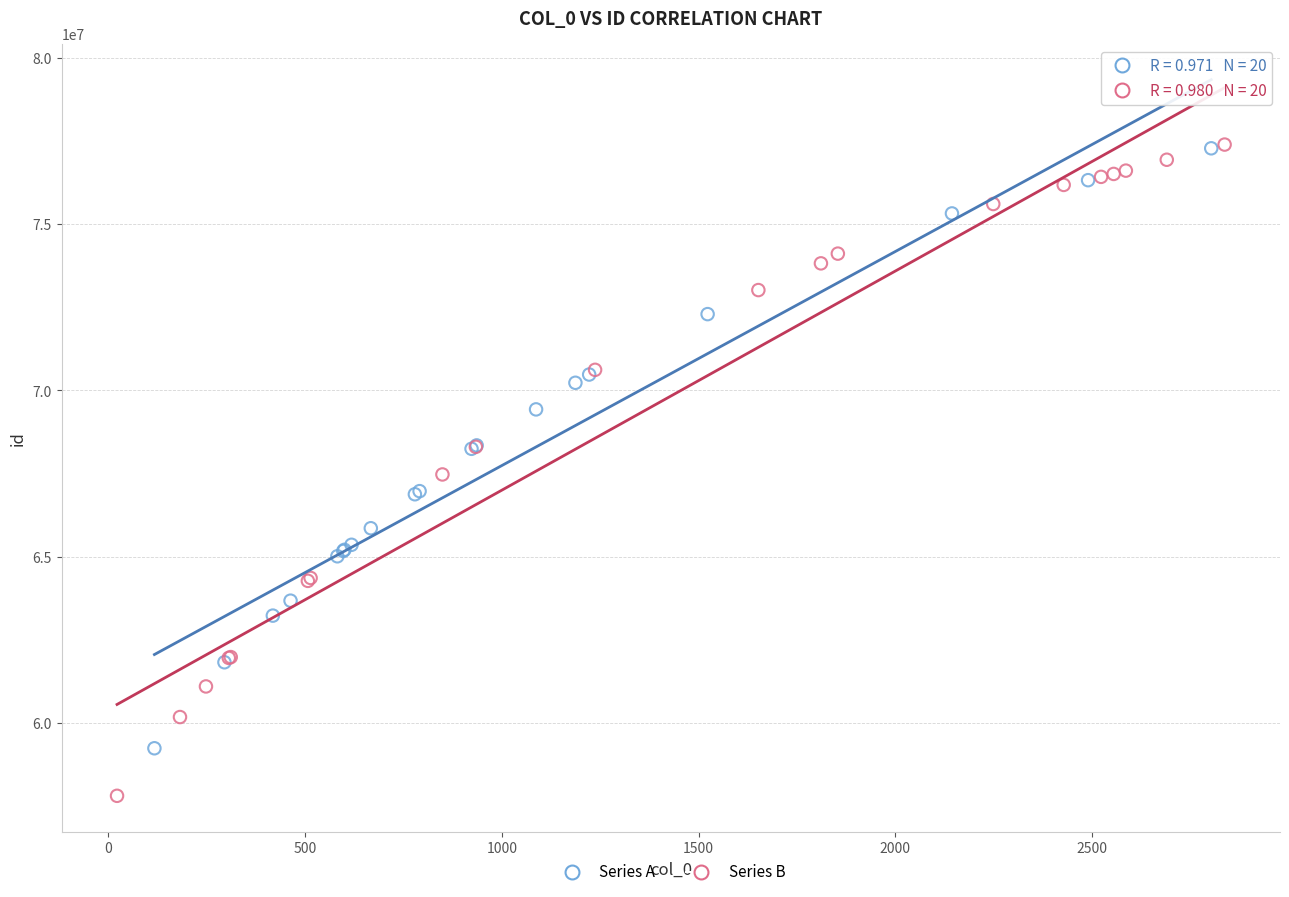

Which series contains the lowest Y value?

Series B